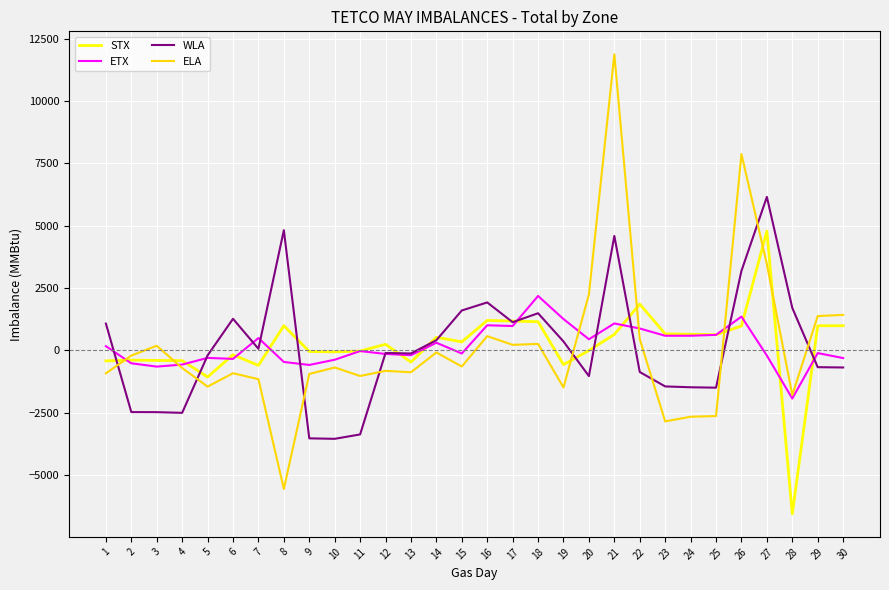

The value of WLA at 6 is 1263. True or false?

True